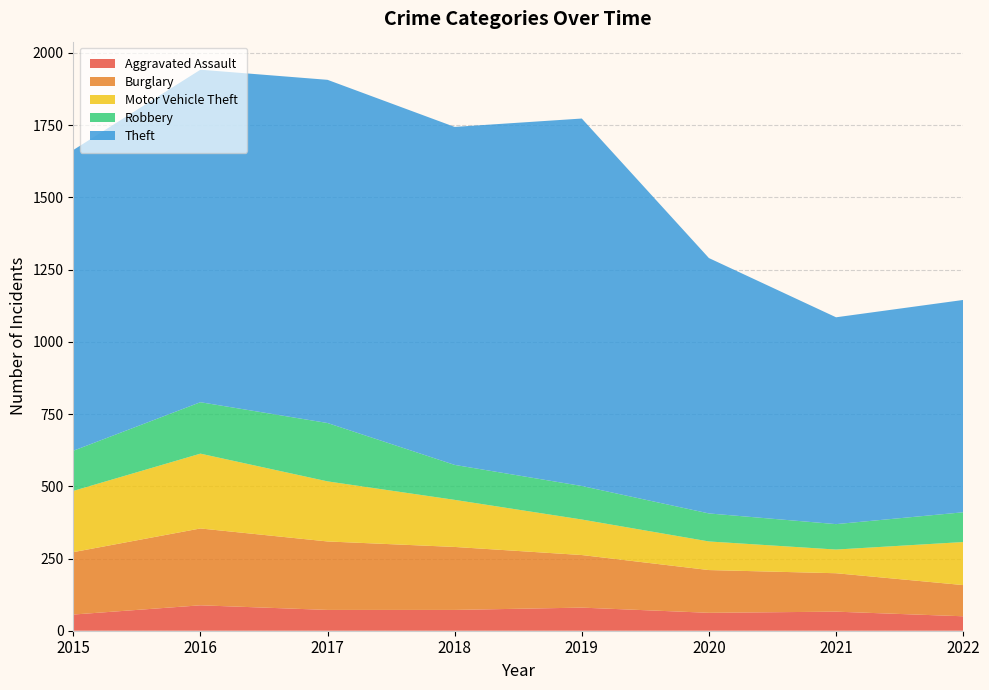

Reading left to right, extract all data points from this chart.

Aggravated Assault: 56	88	72	72	80	62	66	50
Burglary: 216	266	237	218	182	148	133	108
Motor Vehicle Theft: 212	259	208	163	123	99	82	149
Robbery: 139	178	202	121	116	97	88	103
Theft: 1041	1151	1188	1170	1272	884	716	735